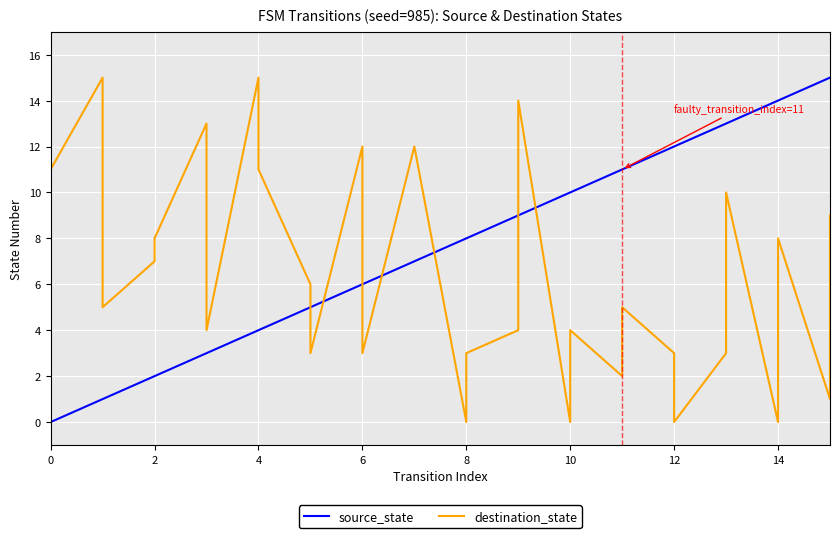

At 14, list the series in order from smallest to largest.

destination_state, source_state